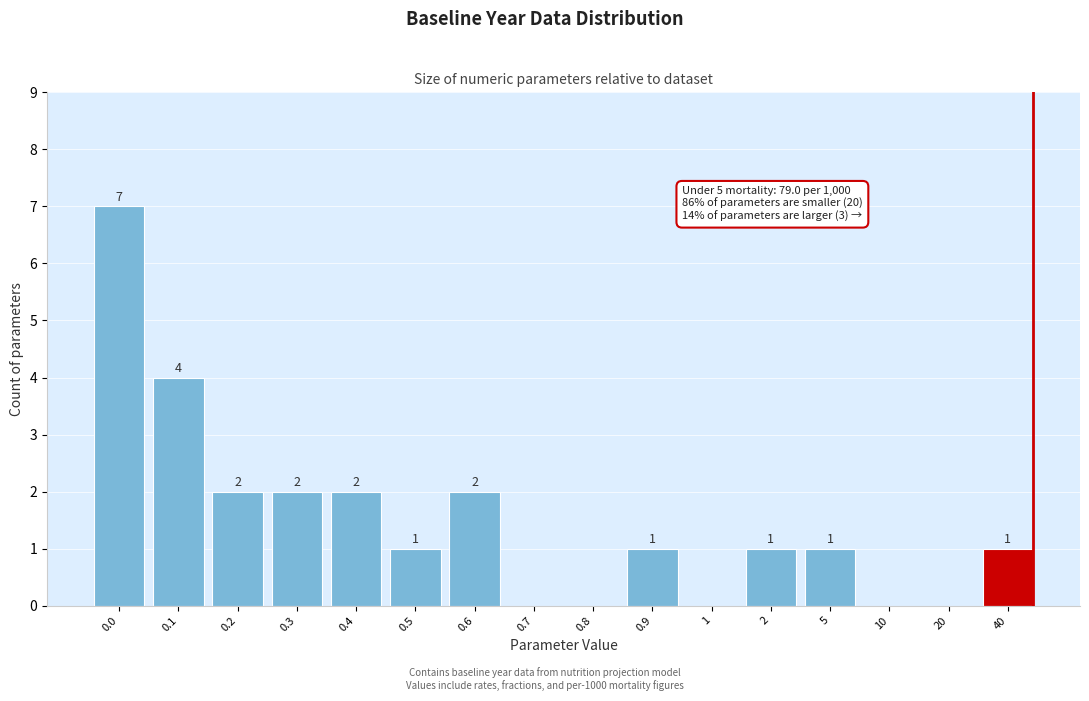

Reading left to right, what are all the values shown in this chart?

0.0=7	0.1=4	0.2=2	0.3=2	0.4=2	0.5=1	0.6=2	0.7=0	0.8=0	0.9=1	1=0	2=1	5=1	10=0	20=0	40=1